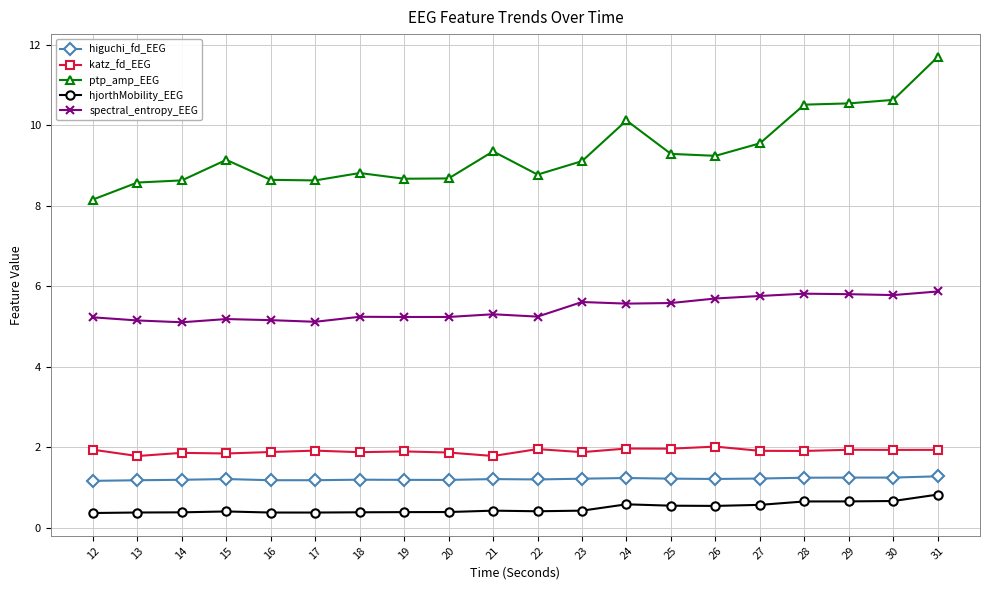

What is the spread (max minus min) of values at 26?

8.7